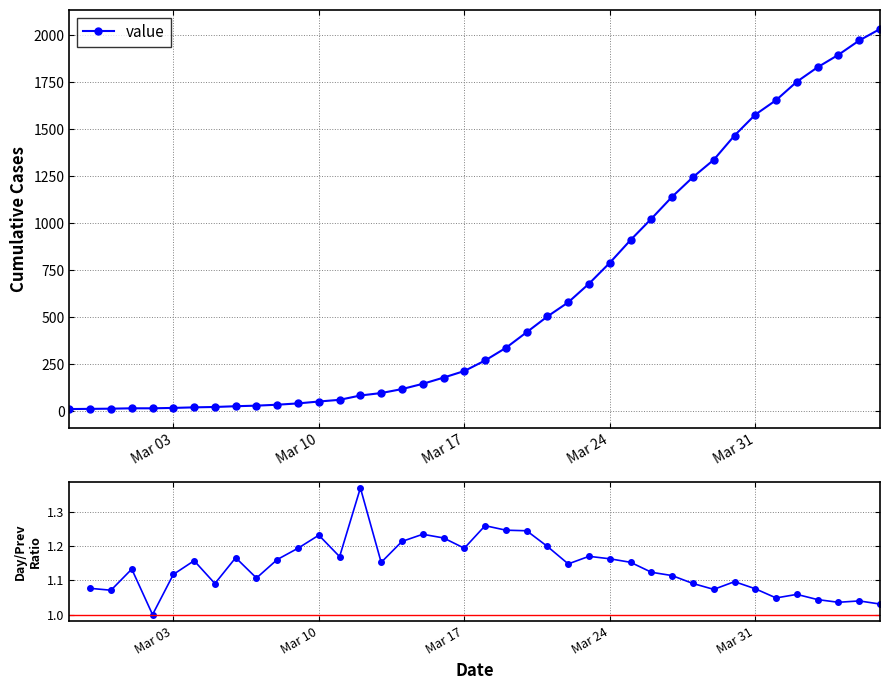

How many values are below 271?

20